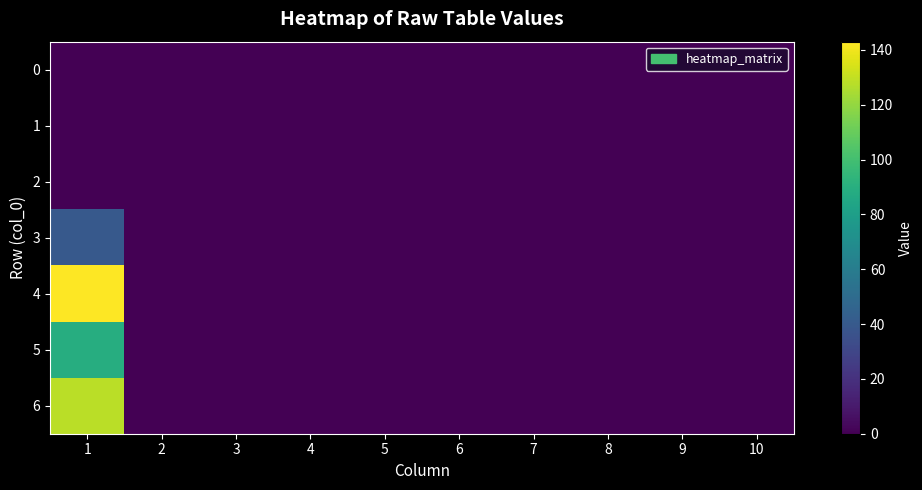

Which series has the widest spread of values?

4